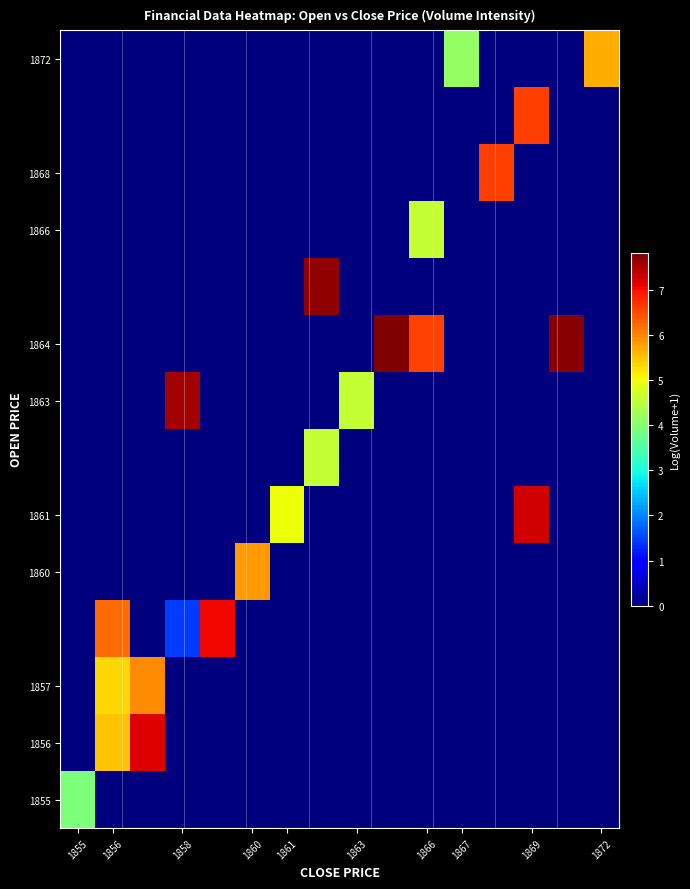

How many data points does each series have?

16